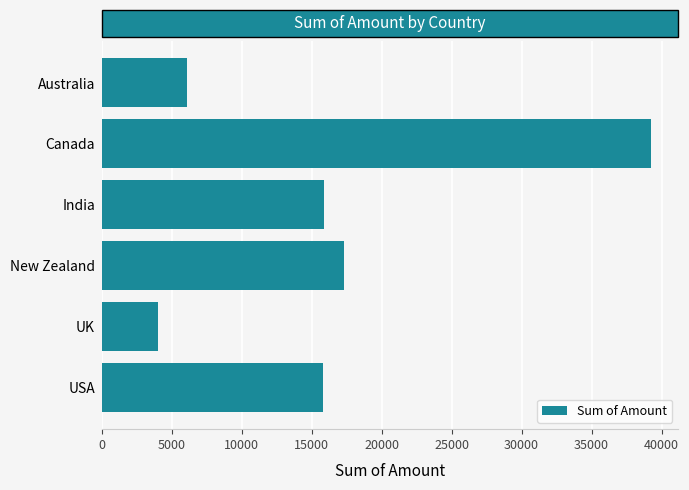

What is the approximate value at Australia?

6069